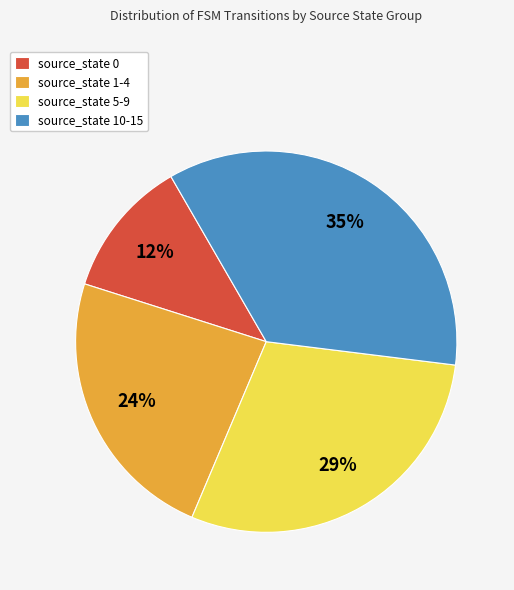

To the nearest percent, what is the average slice percentage?

25%